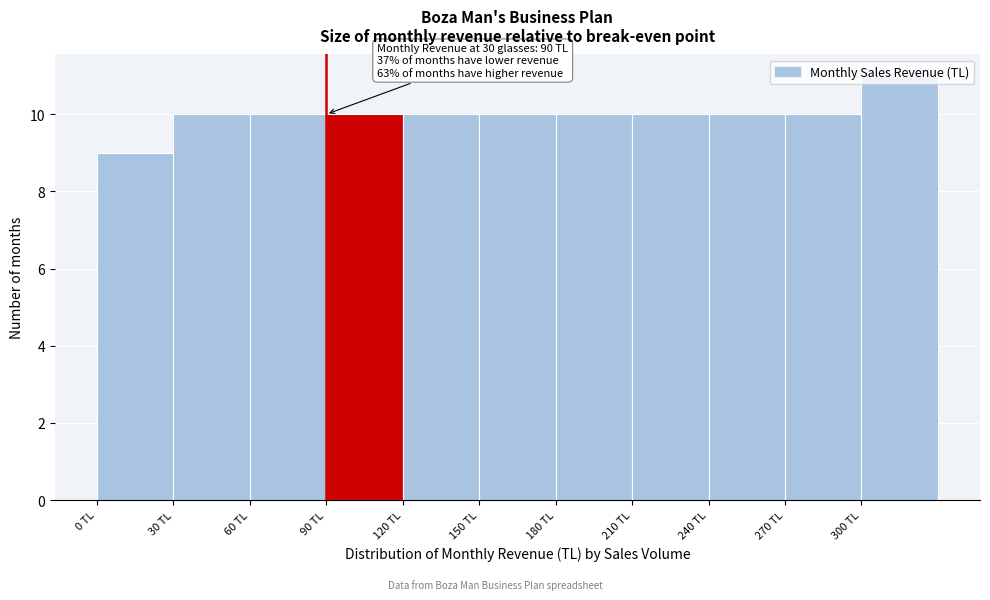

Over which range of the x-axis is the bar tallest?

300 to 330